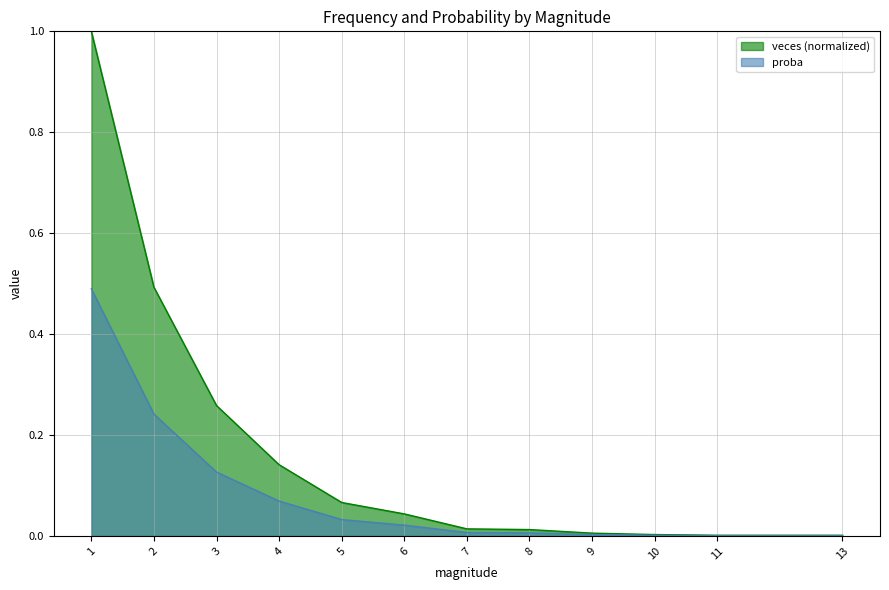

Does the chart display data point markers on the line(s)?

No